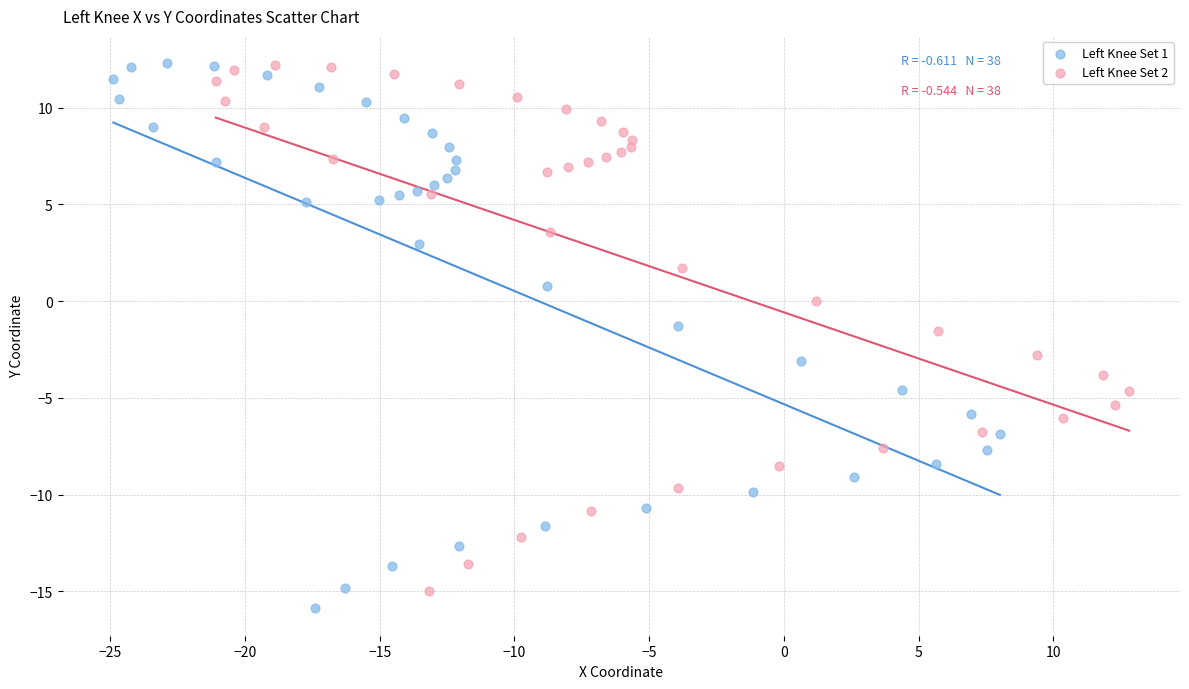

Which series has the widest spread of Y values?

Left Knee Set 1